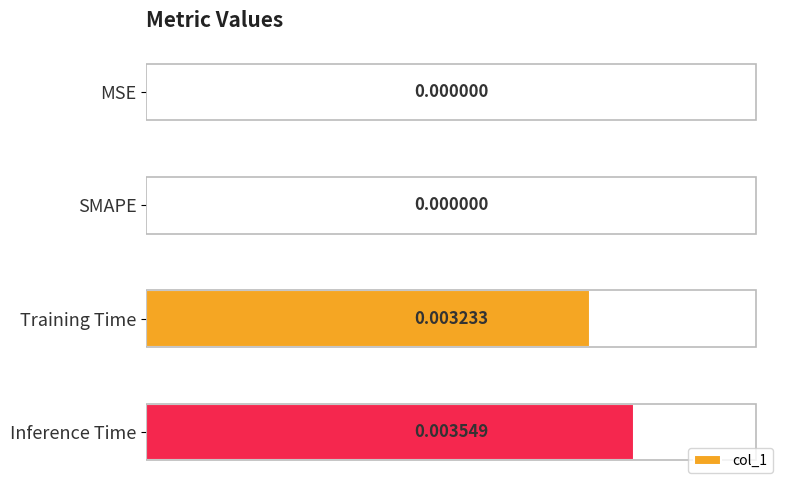

How many data points does each series have?

4